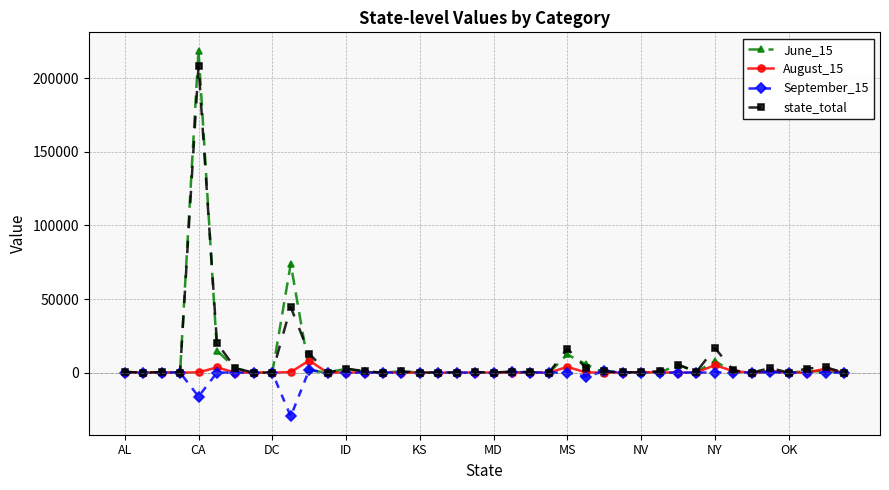

True or false: August_15 has more than 2 interior local peaks.

True